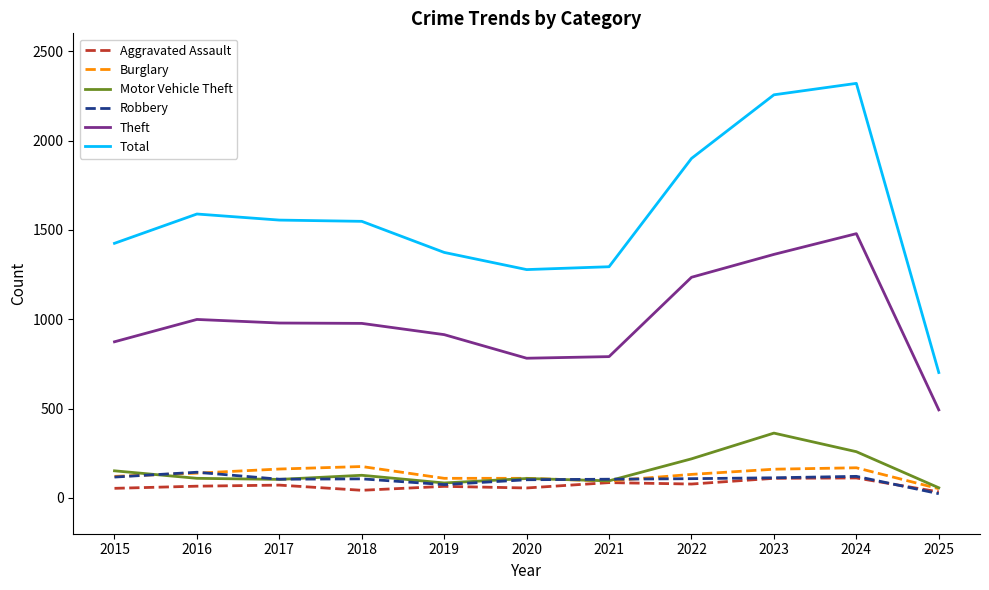

How many categories are shown in the chart?

11